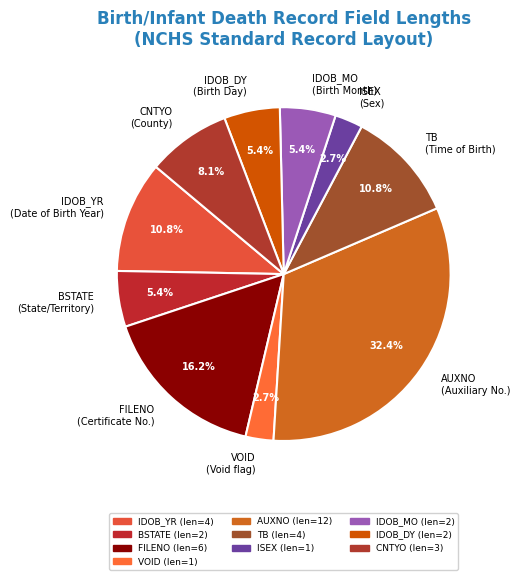

To the nearest percent, what is the average slice percentage?

10%